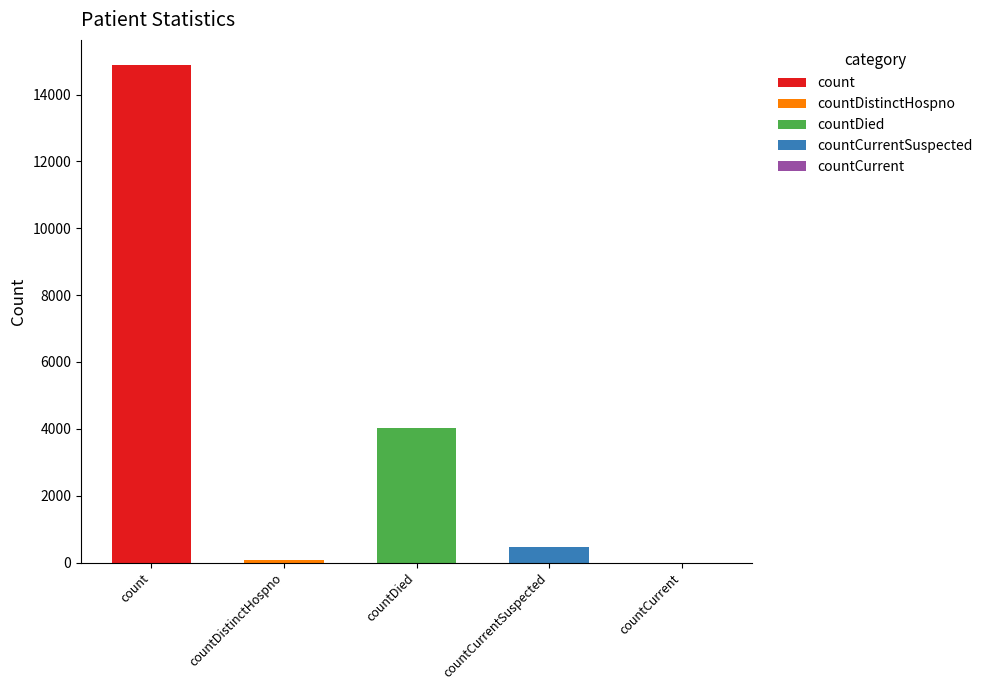

Are the bars horizontal?

No